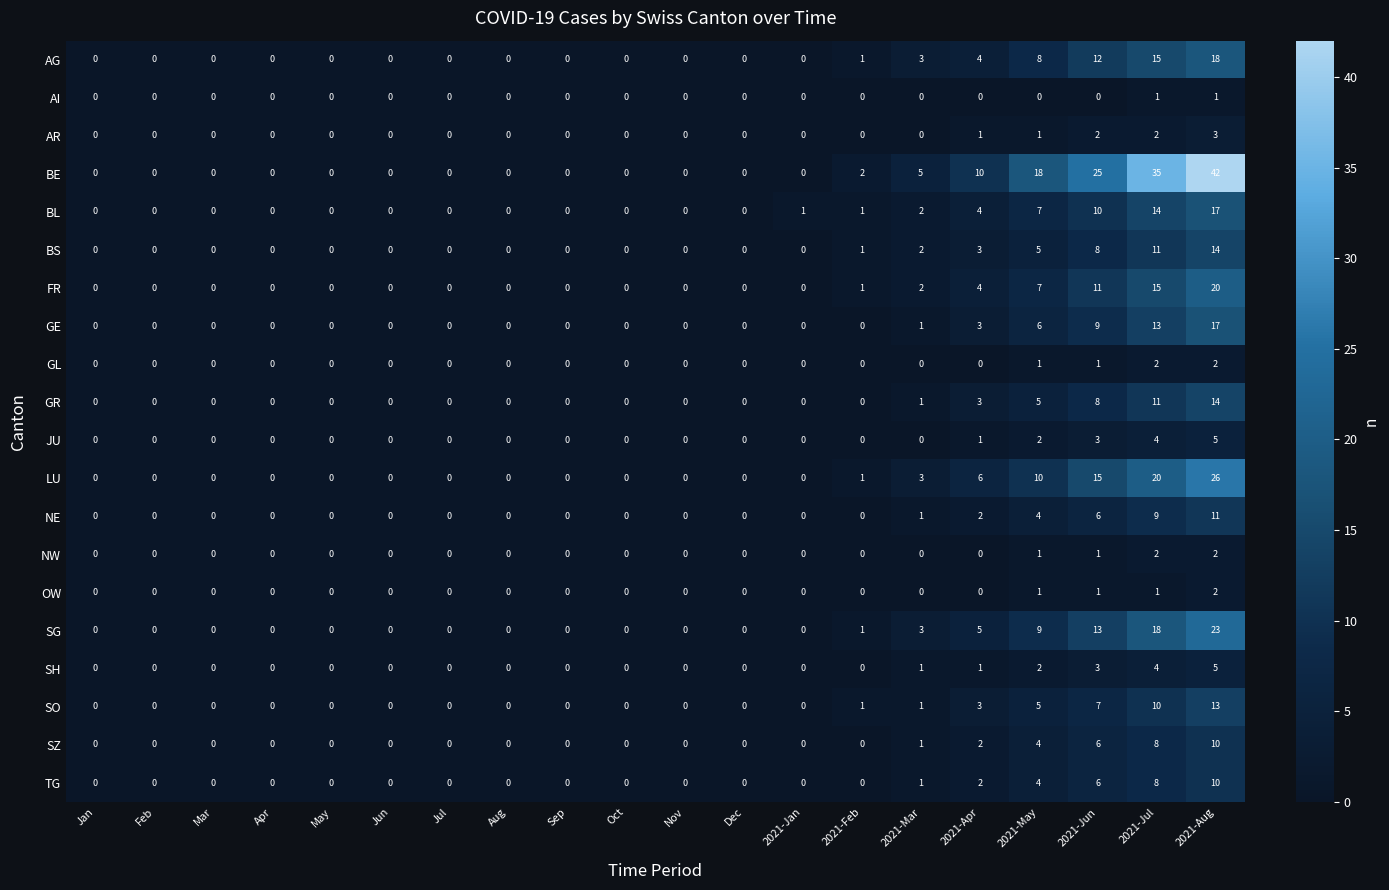

What is the difference between the highest and lowest values at 2021-Aug?

41